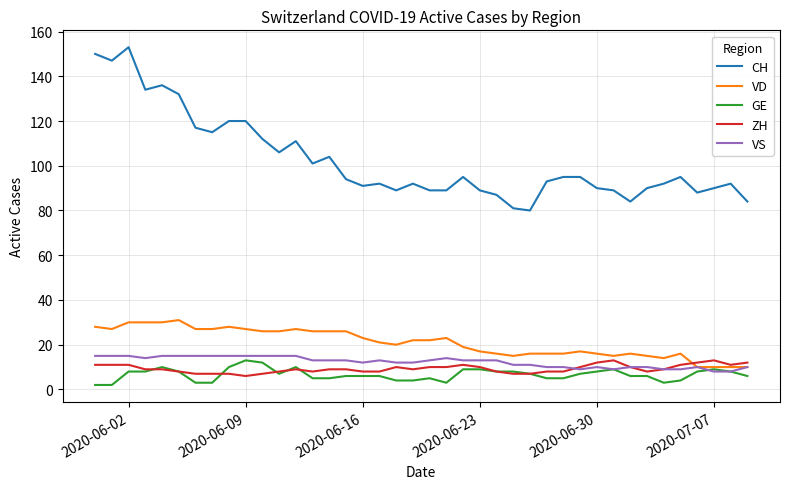

True or false: VS and CH intersect in this chart.

False